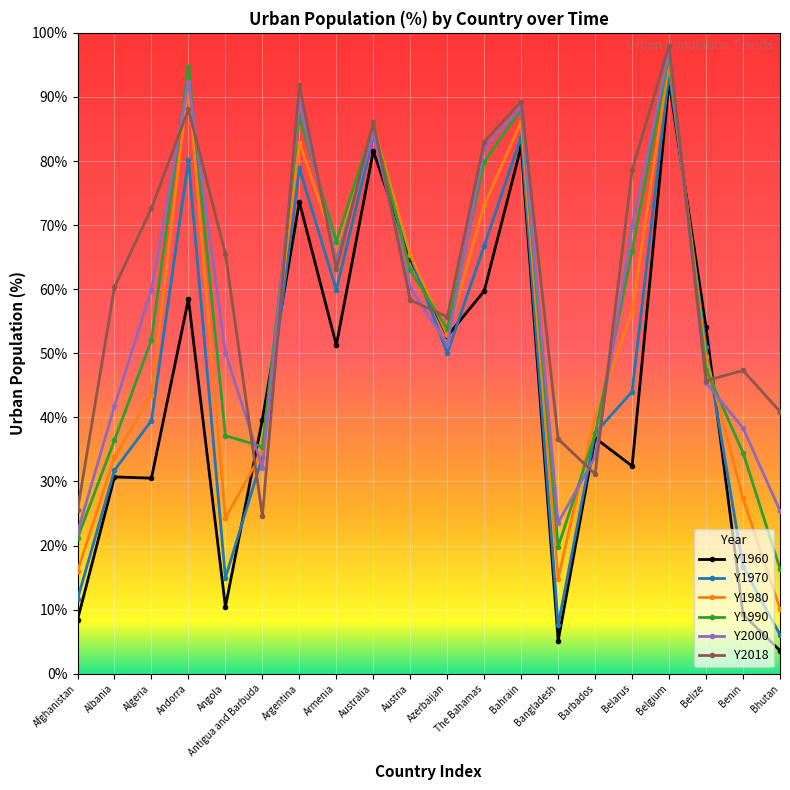

What is the average value of the Y1970 series?

47.9